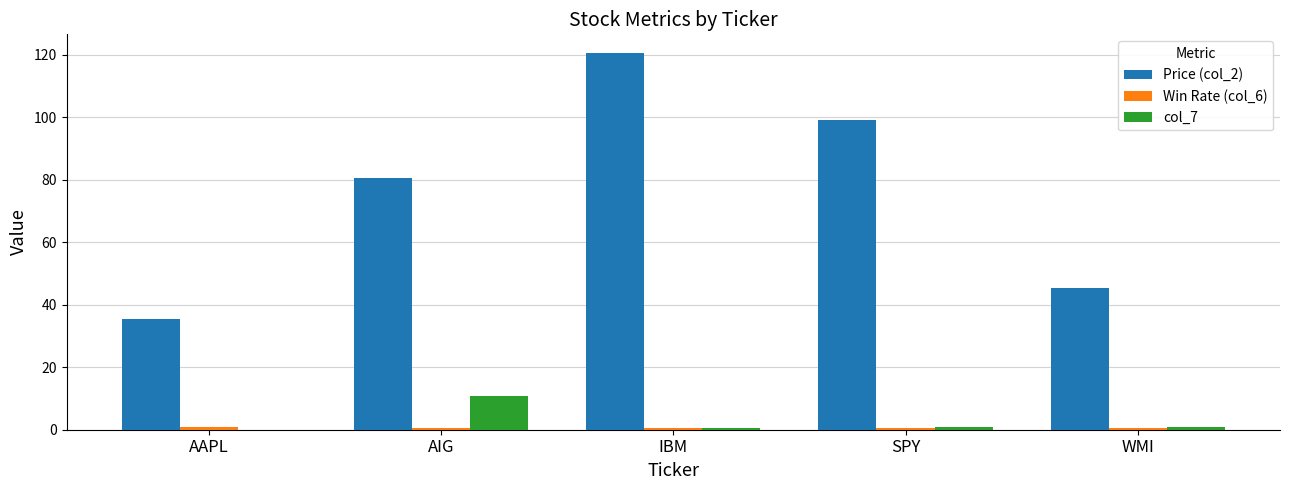

The value of col_7 at AAPL is 0.0. True or false?

True